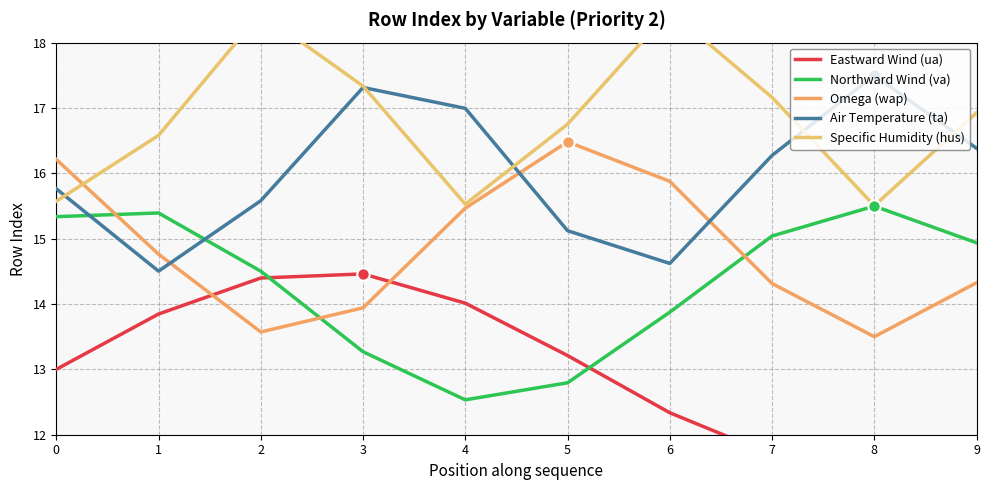

Is the value of Eastward Wind (ua) at 6 greater than the value of Omega (wap) at 3?

No